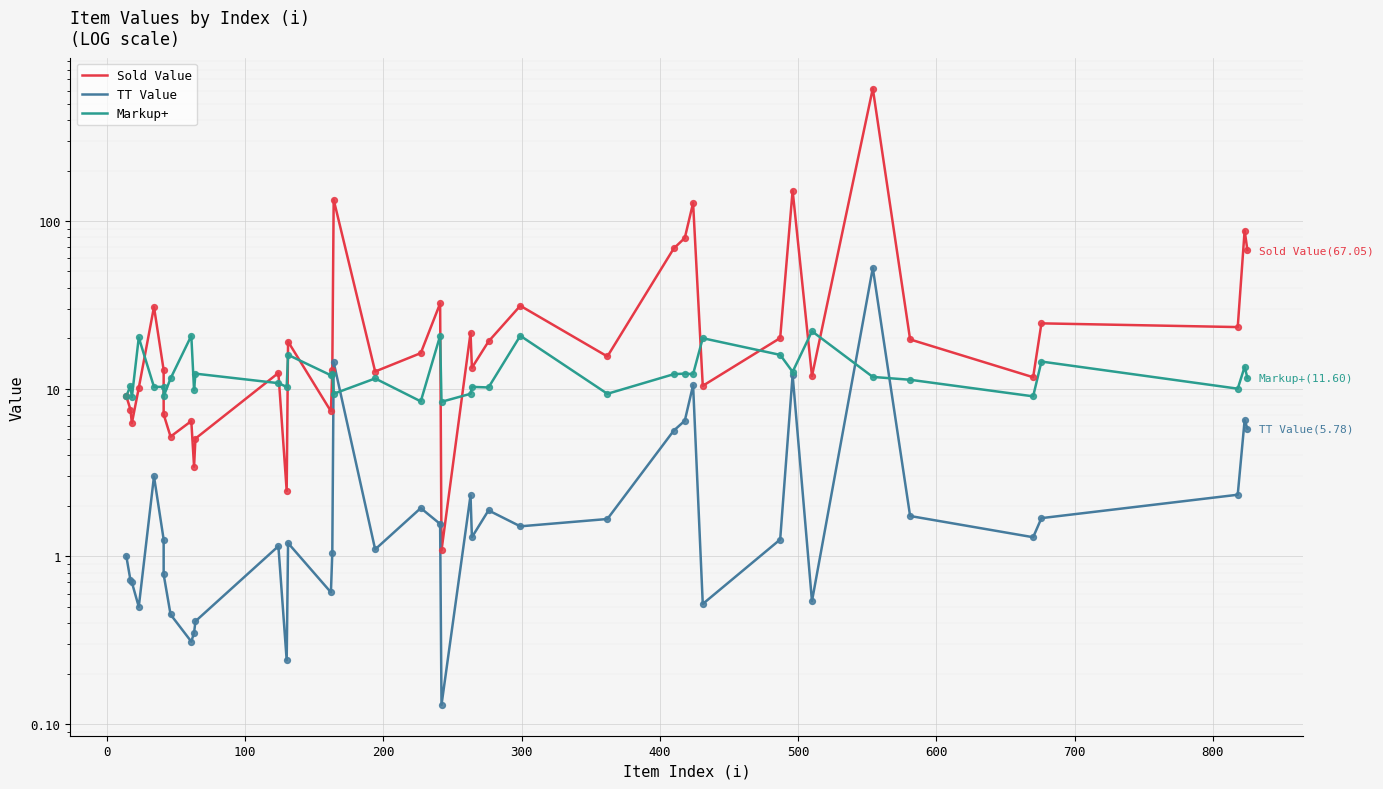

Which series contains the highest Y value?

Sold Value